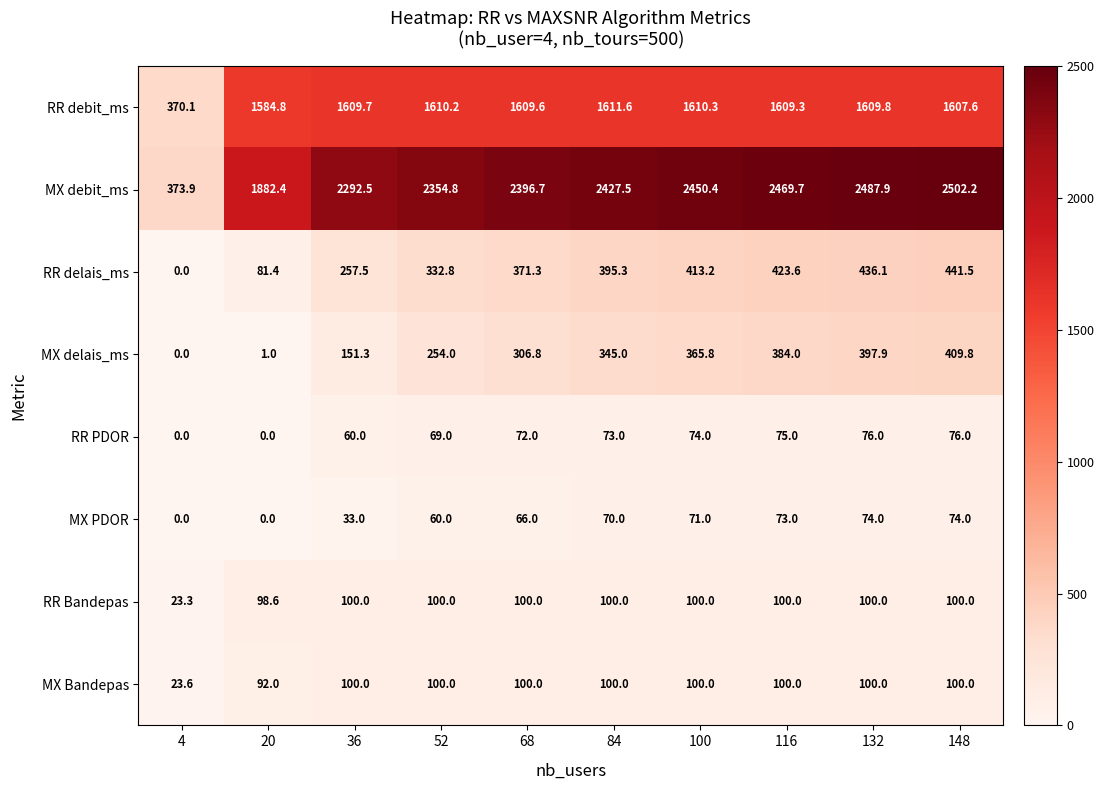

What is the minimum value for MX debit_ms?

373.9